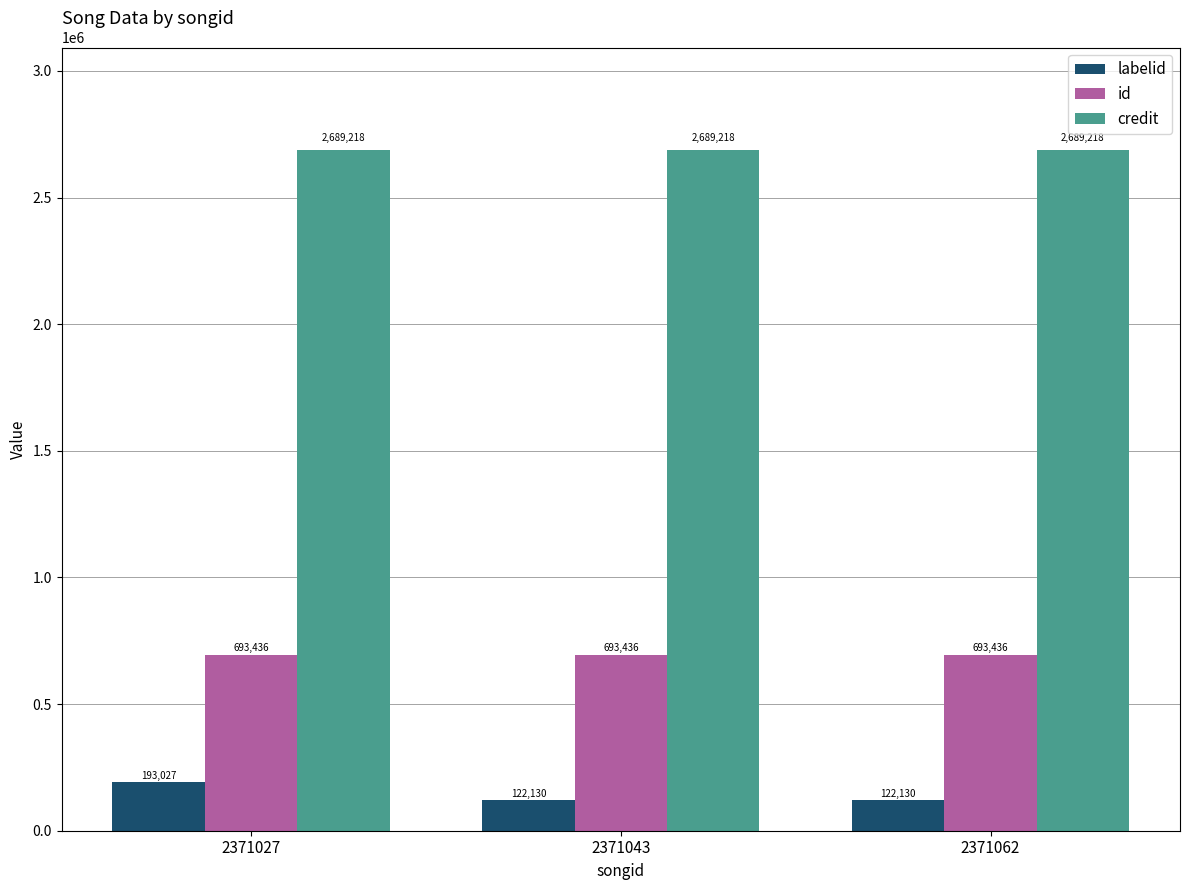

How many groups of bars are there?

3